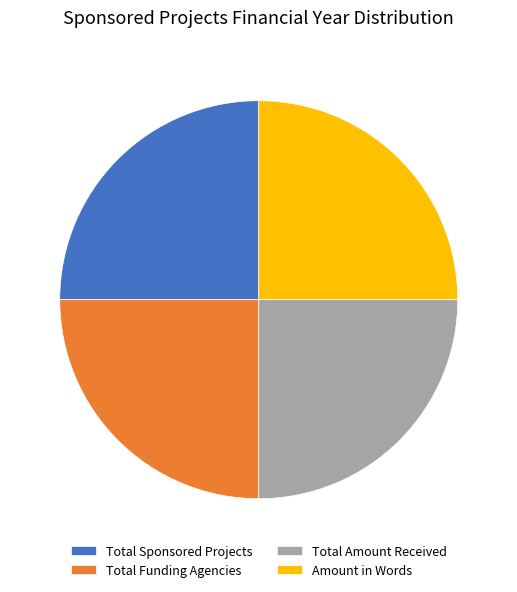

Does Total Sponsored Projects represent more than half of the total?

No